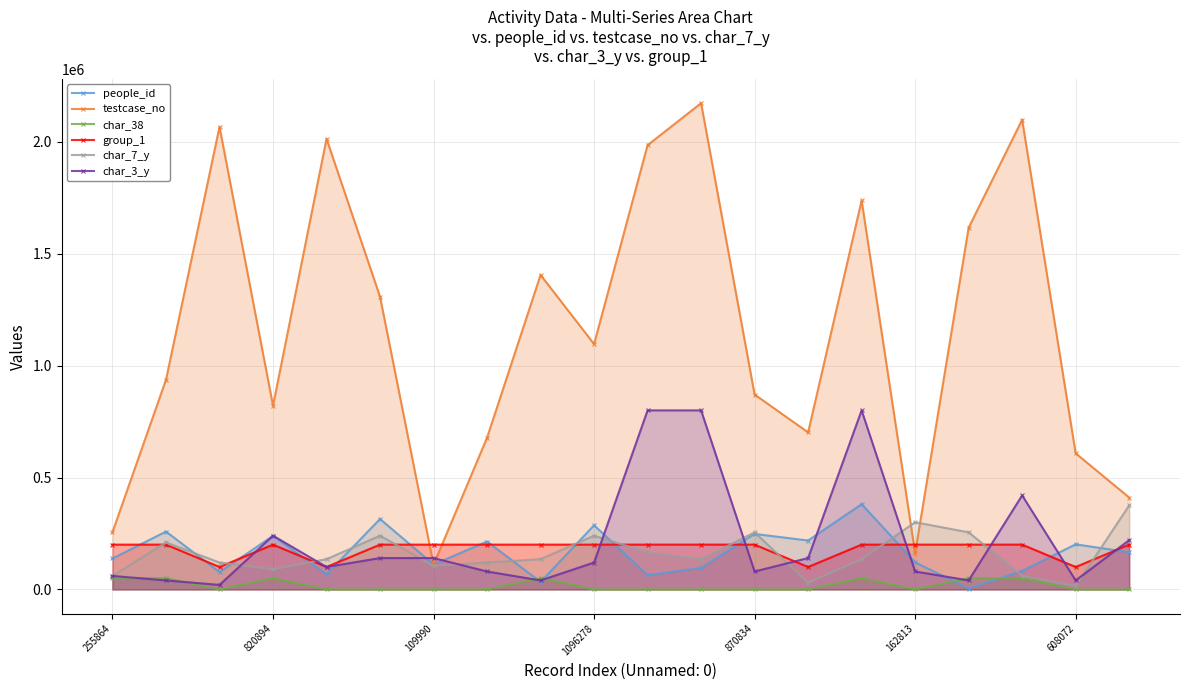

What is the label of the 20th point from the right?

255864